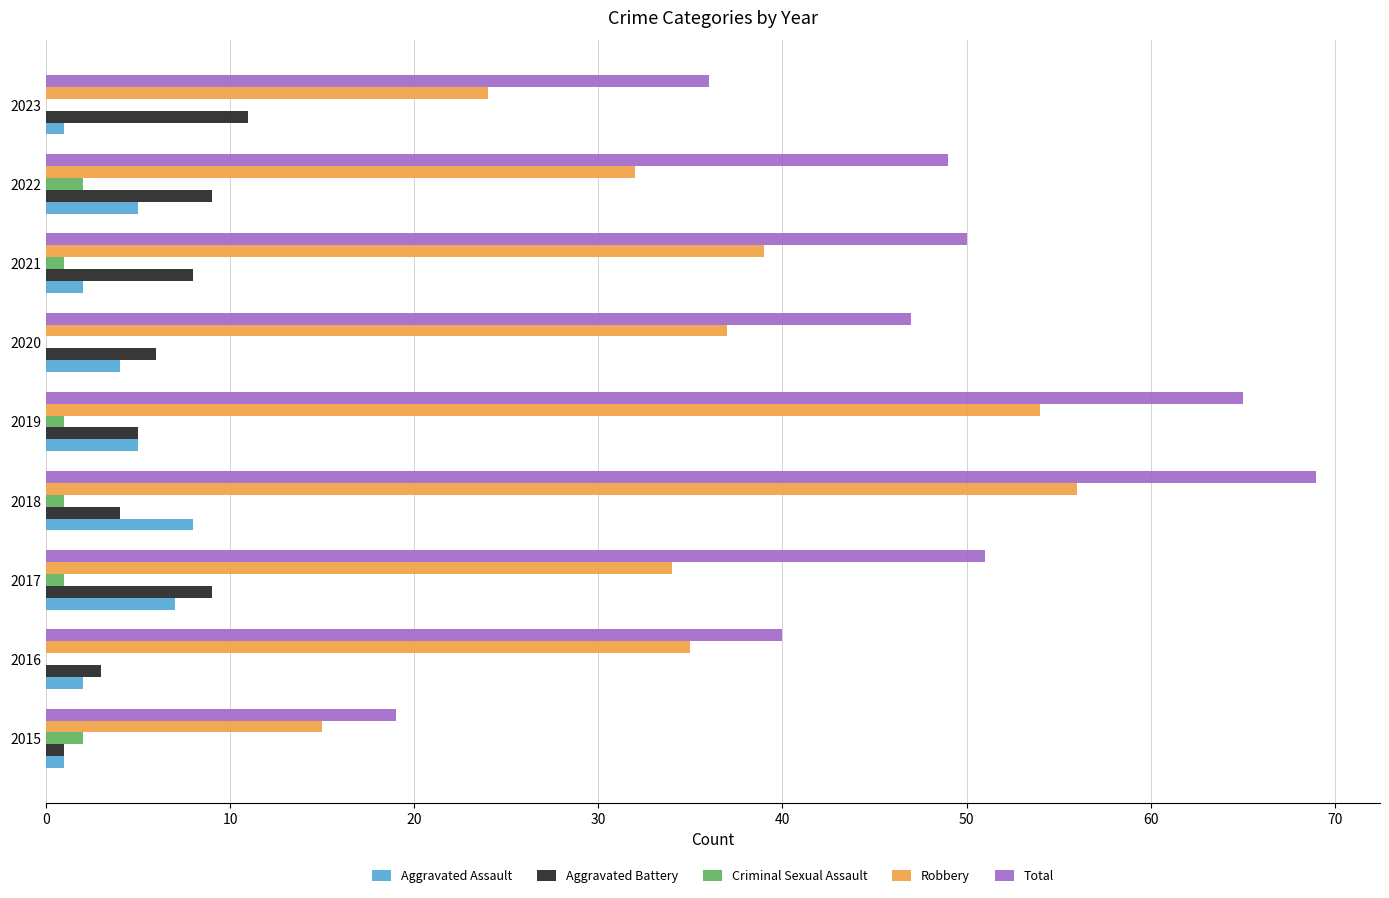

How many series are shown in this chart?

5